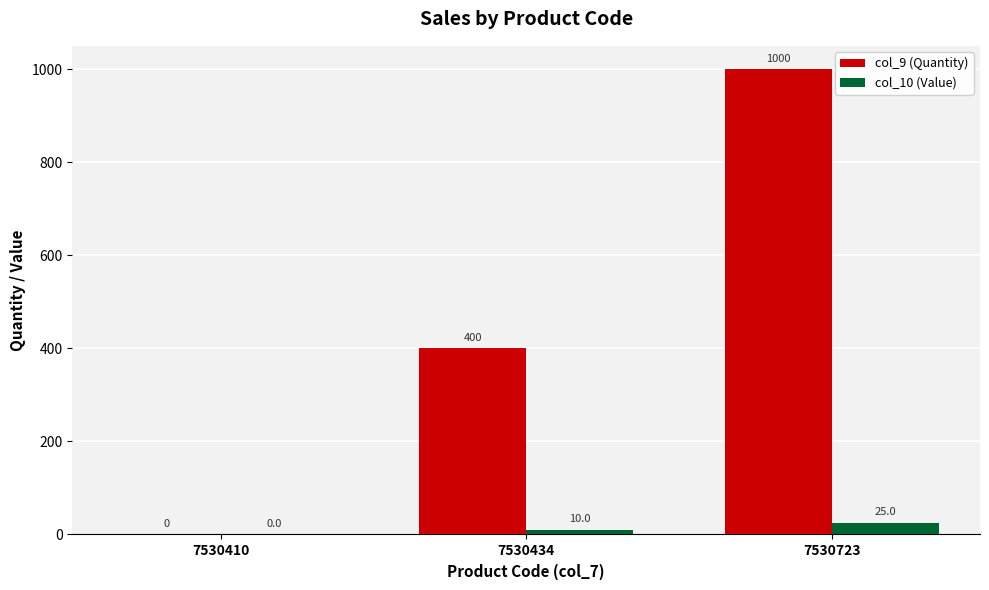

Is it true that col_9 (Quantity) equals 559 at 7530434?

False